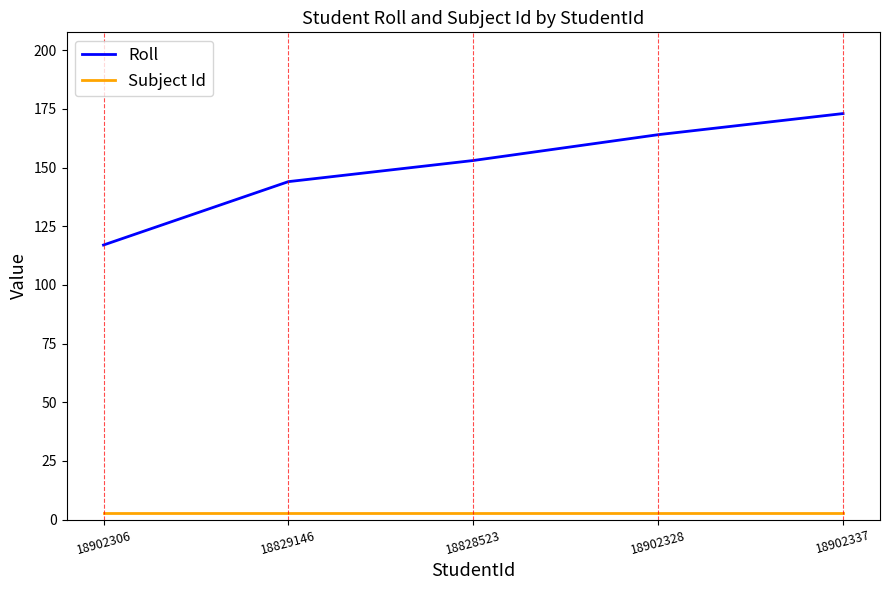

Is it true that Roll equals 144 at 18829146?

True